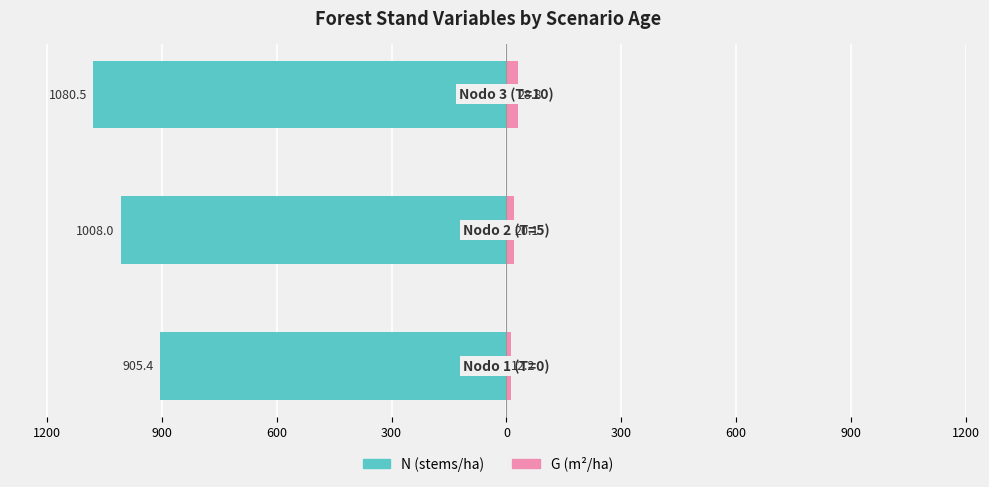

What is the approximate value of G (m²/ha) at 600?

28.8